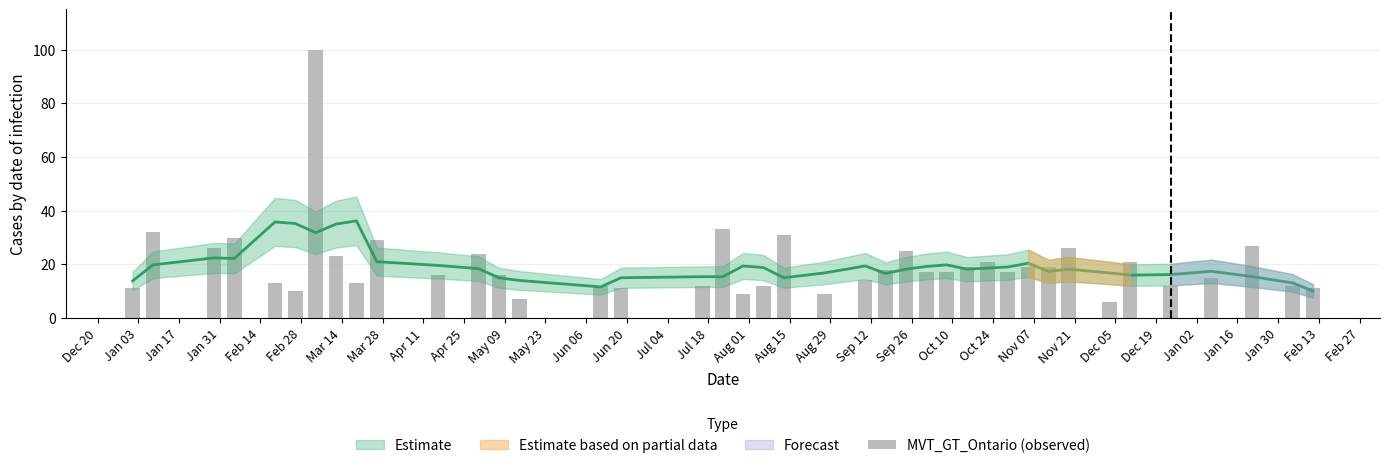

How many bars are there in total?

40